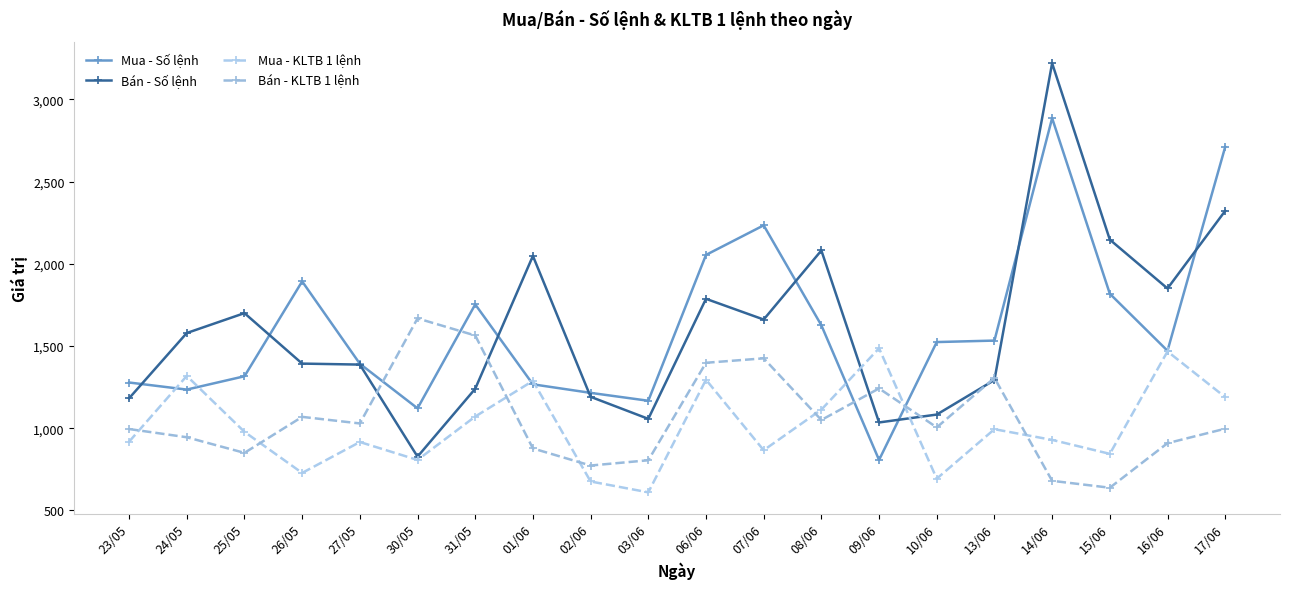

Is it true that Mua - Số lệnh equals 1215 at 02/06?

True